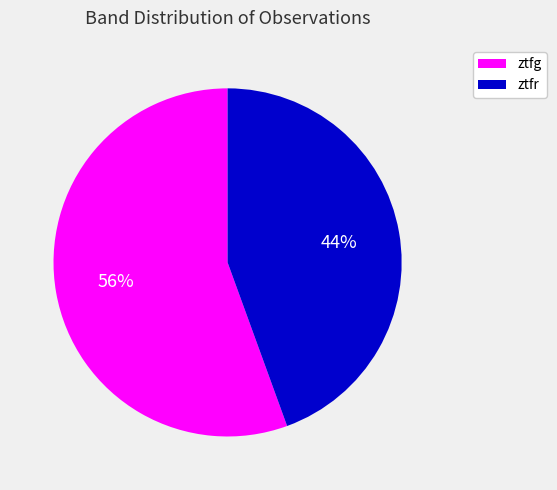

Approximately how many times larger is the value at ztfr compared to ztfg?

0.8